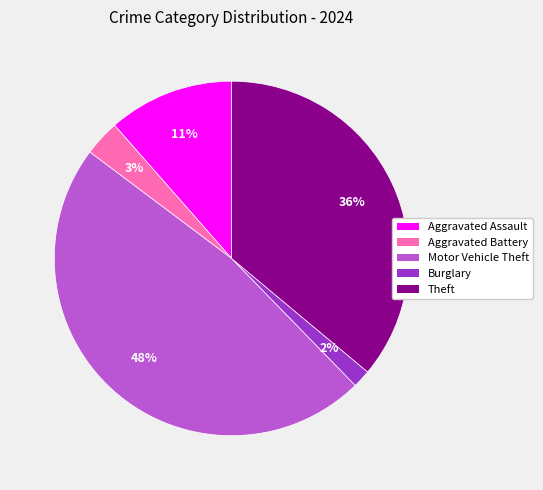

To the nearest percent, what is the difference between the largest and smallest slice percentages?

46%